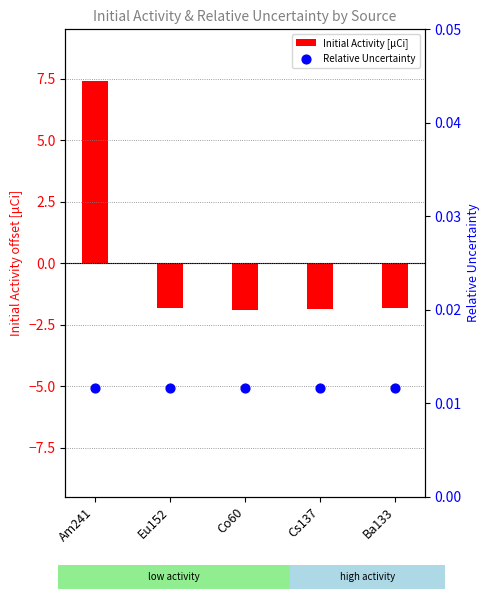

What is the total value across all series at Co60?

-1.9